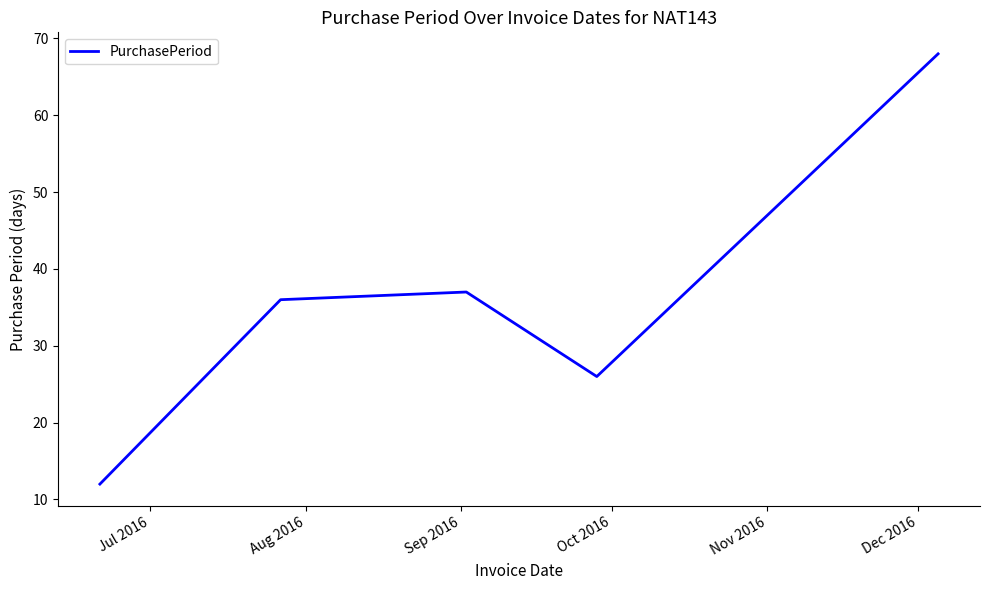

What is the smallest value displayed?

12